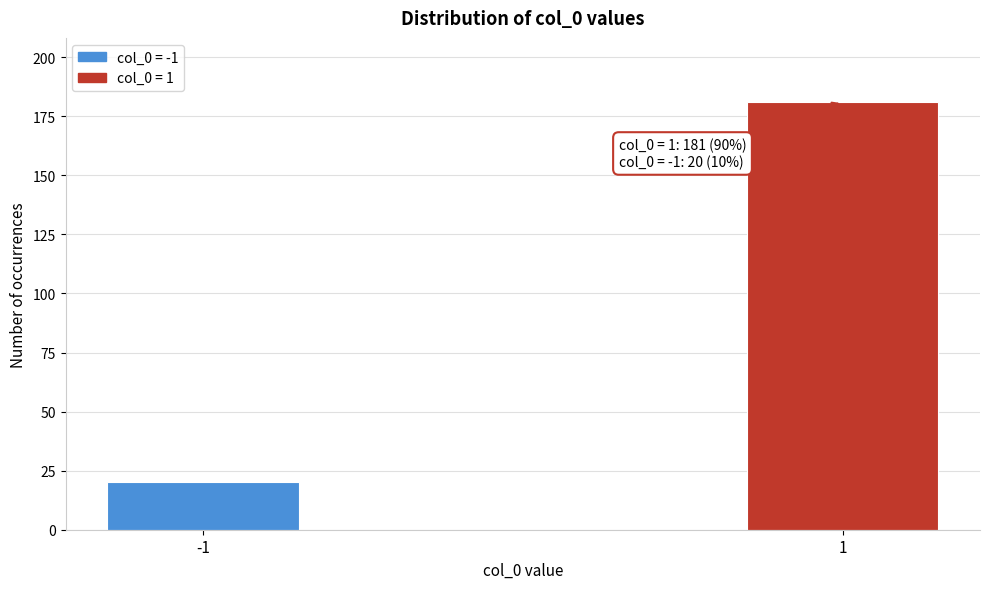

Reading left to right, transcribe all the data shown in this chart.

20	181